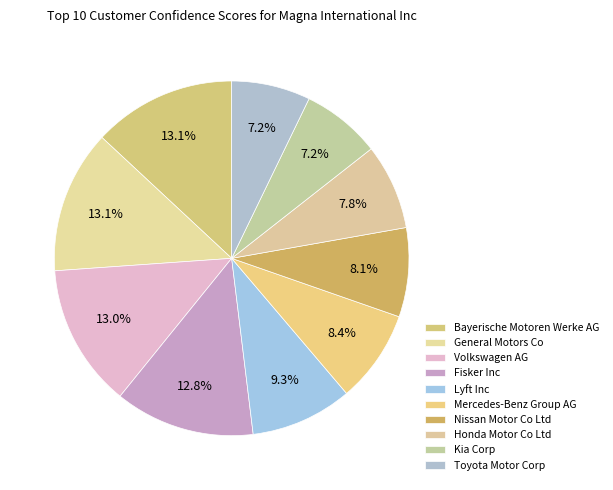

The General Motors Co slice represents 22% of the pie. True or false?

False